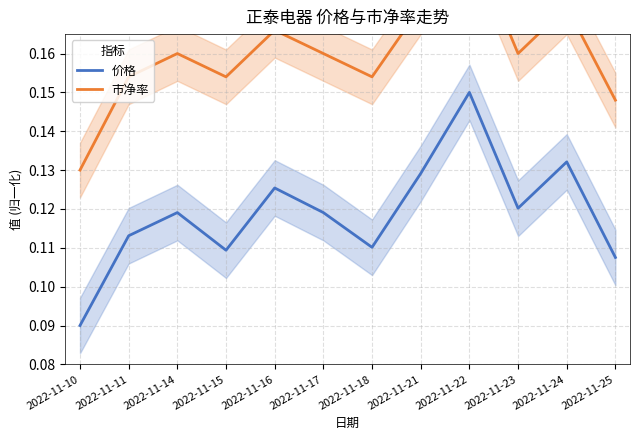

What is the sum of all 价格 values?

1.4